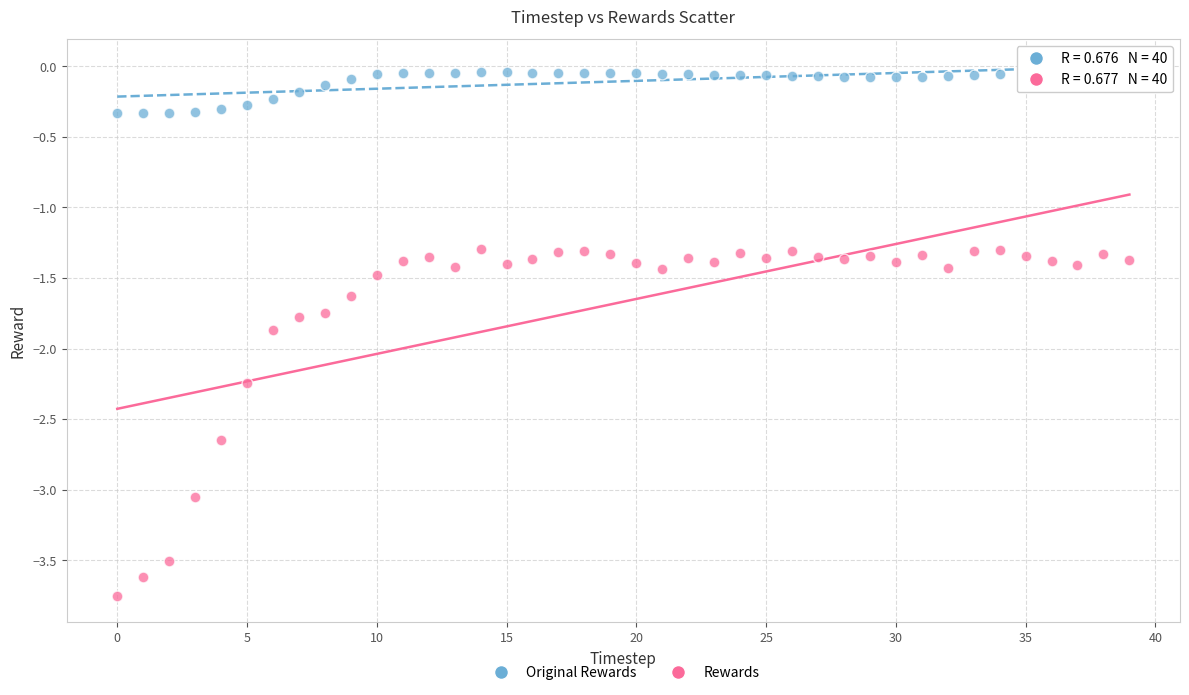

Which series reaches the maximum Y coordinate?

Original Rewards